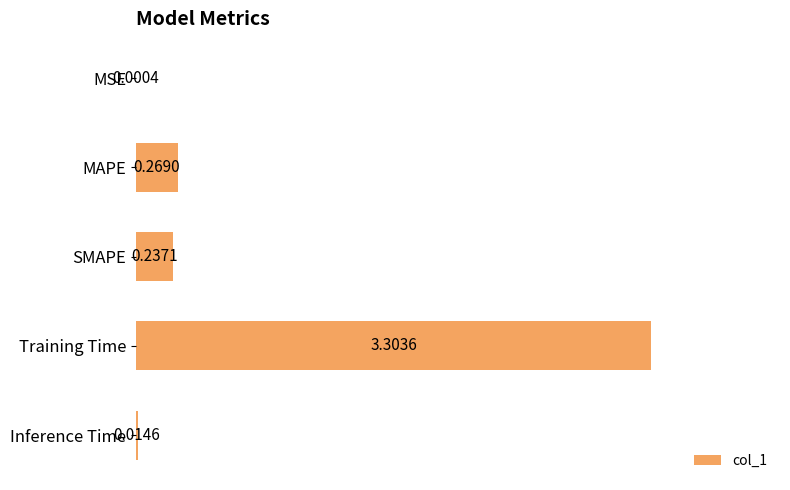

At which label is the value closest to 1?

MAPE